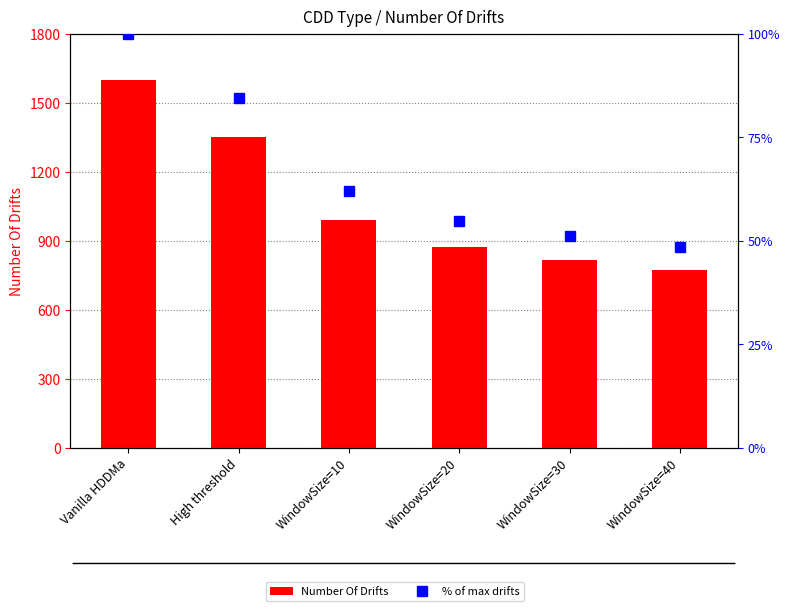

Which series has the largest total across all categories?

Number Of Drifts